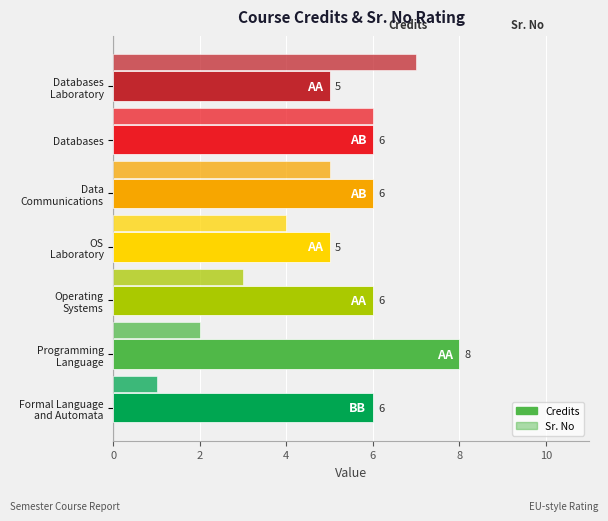

Rank the series by their average value, from highest to lowest.

Credits, Sr. No